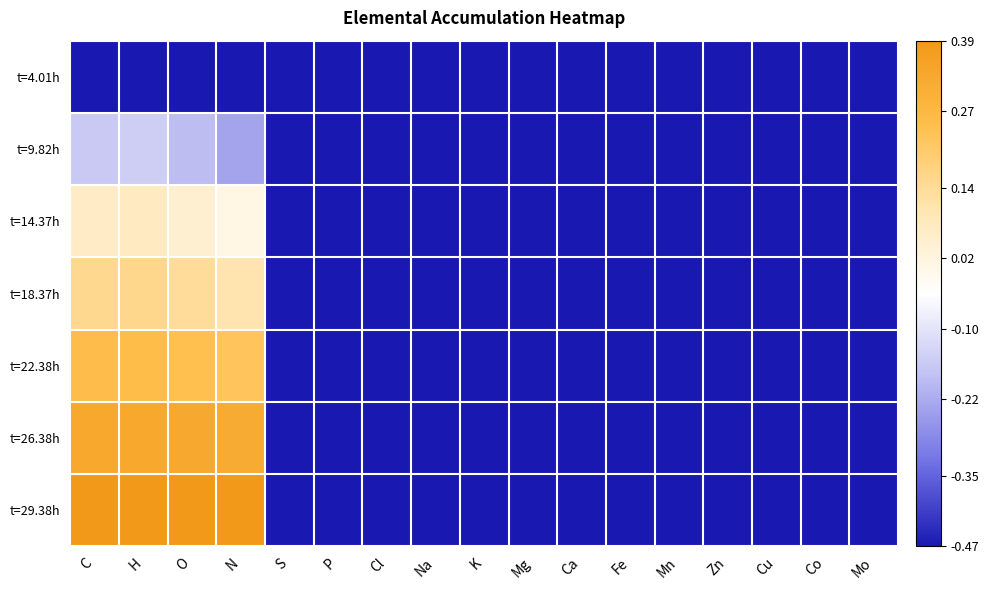

Reading left to right, what are all the values shown in this chart?

t=4.01h: C=-0.5	H=-0.5	O=-0.5	N=-0.5	S=-0.5	P=-0.5	Cl=-0.5	Na=-0.5	K=-0.5	Mg=-0.5	Ca=-0.5	Fe=-0.5	Mn=-0.5	Zn=-0.5	Cu=-0.5	Co=-0.5	Mo=-0.5
t=9.82h: C=-0.2	H=-0.1	O=-0.2	N=-0.2	S=-0.5	P=-0.5	Cl=-0.5	Na=-0.5	K=-0.5	Mg=-0.5	Ca=-0.5	Fe=-0.5	Mn=-0.5	Zn=-0.5	Cu=-0.5	Co=-0.5	Mo=-0.5
t=14.37h: C=0.1	H=0.1	O=0.0	N=0.0	S=-0.5	P=-0.5	Cl=-0.5	Na=-0.5	K=-0.5	Mg=-0.5	Ca=-0.5	Fe=-0.5	Mn=-0.5	Zn=-0.5	Cu=-0.5	Co=-0.5	Mo=-0.5
t=18.37h: C=0.1	H=0.2	O=0.1	N=0.1	S=-0.5	P=-0.5	Cl=-0.5	Na=-0.5	K=-0.5	Mg=-0.5	Ca=-0.5	Fe=-0.5	Mn=-0.5	Zn=-0.5	Cu=-0.5	Co=-0.5	Mo=-0.5
t=22.38h: C=0.2	H=0.3	O=0.2	N=0.2	S=-0.5	P=-0.5	Cl=-0.5	Na=-0.5	K=-0.5	Mg=-0.5	Ca=-0.5	Fe=-0.5	Mn=-0.5	Zn=-0.5	Cu=-0.5	Co=-0.5	Mo=-0.5
t=26.38h: C=0.3	H=0.3	O=0.3	N=0.3	S=-0.5	P=-0.5	Cl=-0.5	Na=-0.5	K=-0.5	Mg=-0.5	Ca=-0.5	Fe=-0.5	Mn=-0.5	Zn=-0.5	Cu=-0.5	Co=-0.5	Mo=-0.5
t=29.38h: C=0.4	H=0.4	O=0.4	N=0.4	S=-0.5	P=-0.5	Cl=-0.5	Na=-0.5	K=-0.5	Mg=-0.5	Ca=-0.5	Fe=-0.5	Mn=-0.5	Zn=-0.5	Cu=-0.5	Co=-0.5	Mo=-0.5